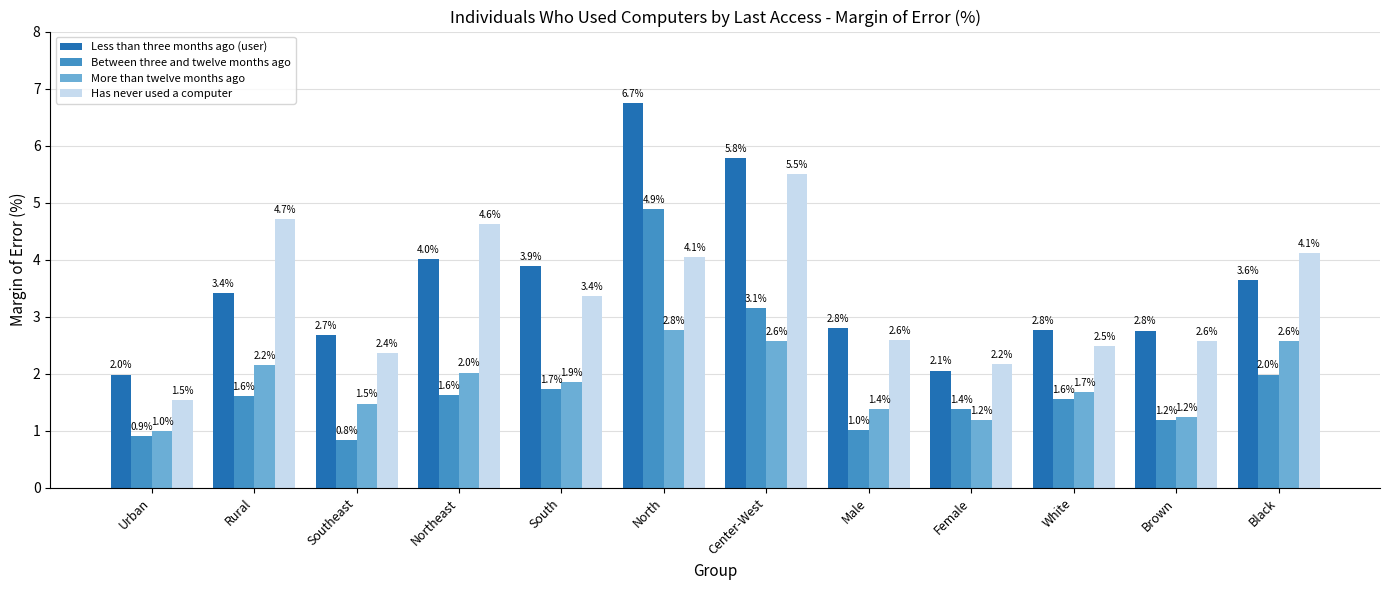

What is the total value across all series at Male?

7.8